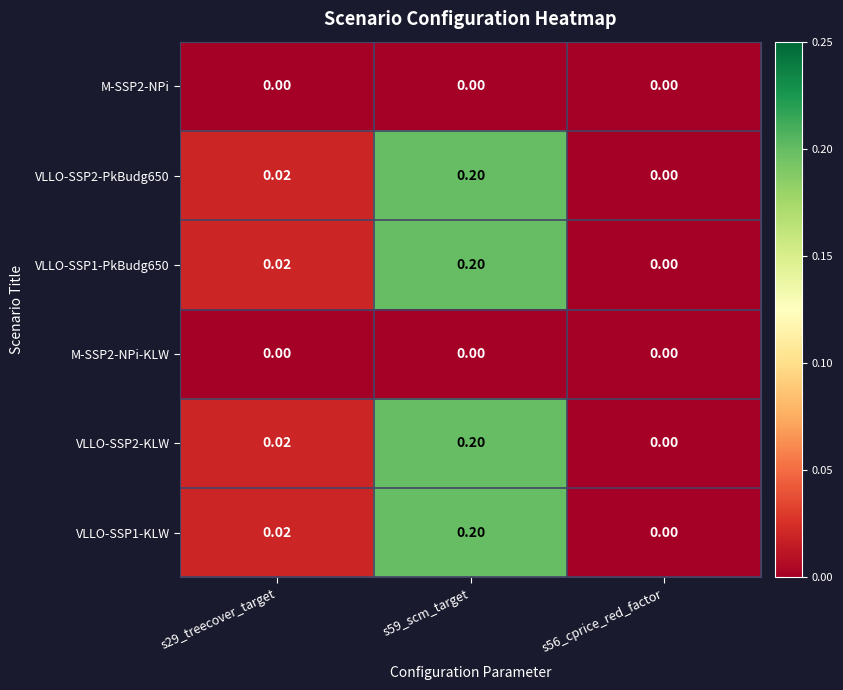

Is the value of VLLO-SSP1-KLW at s56_cprice_red_factor greater than the value of VLLO-SSP1-PkBudg650 at s59_scm_target?

No